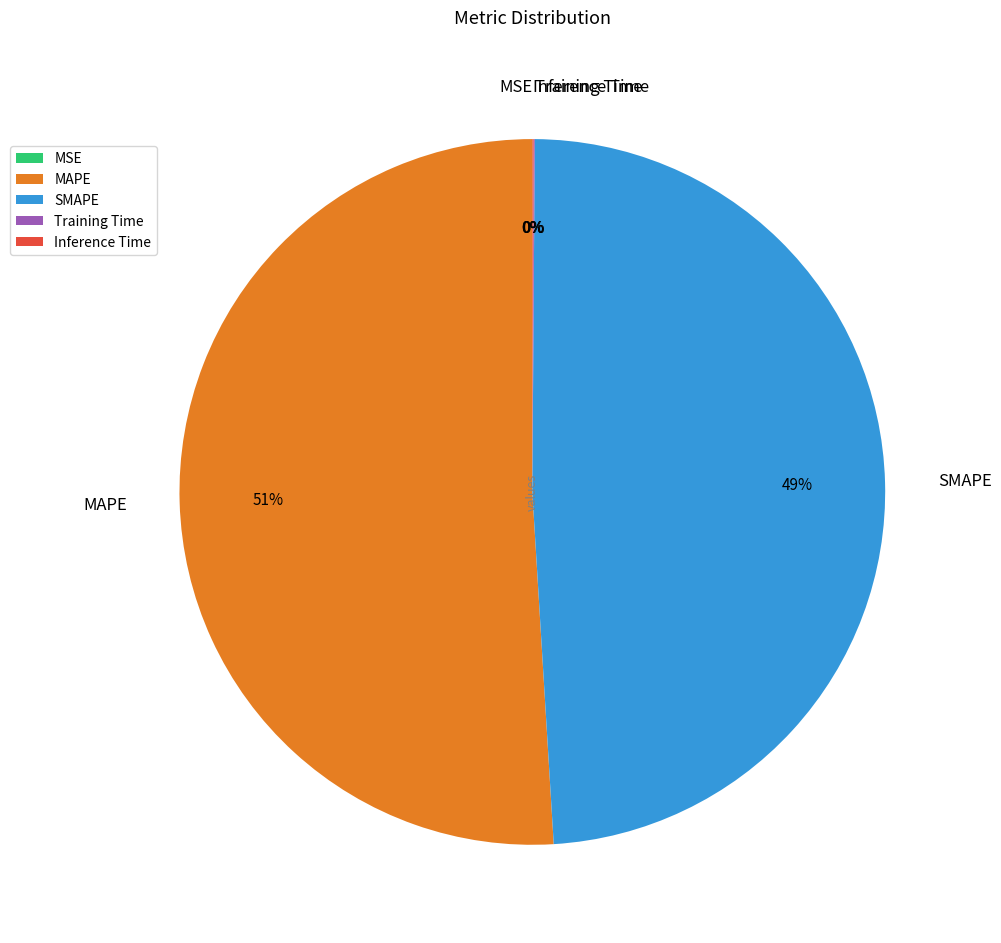

The MAPE slice represents 51% of the pie. True or false?

True